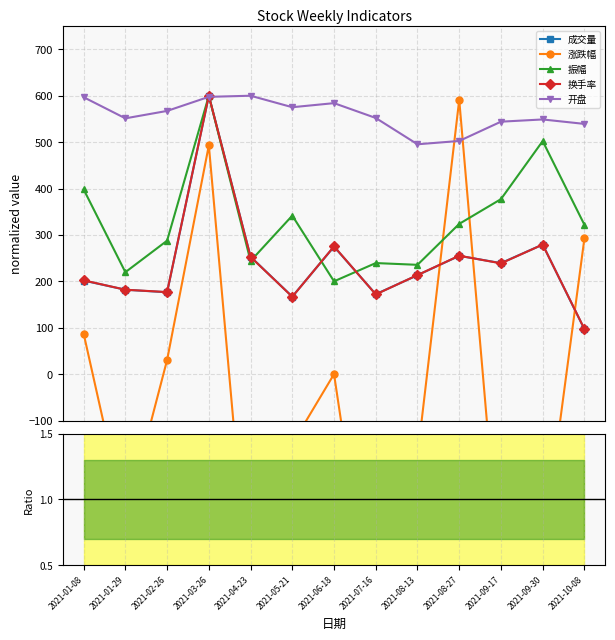

How many lines are shown in the chart?

5